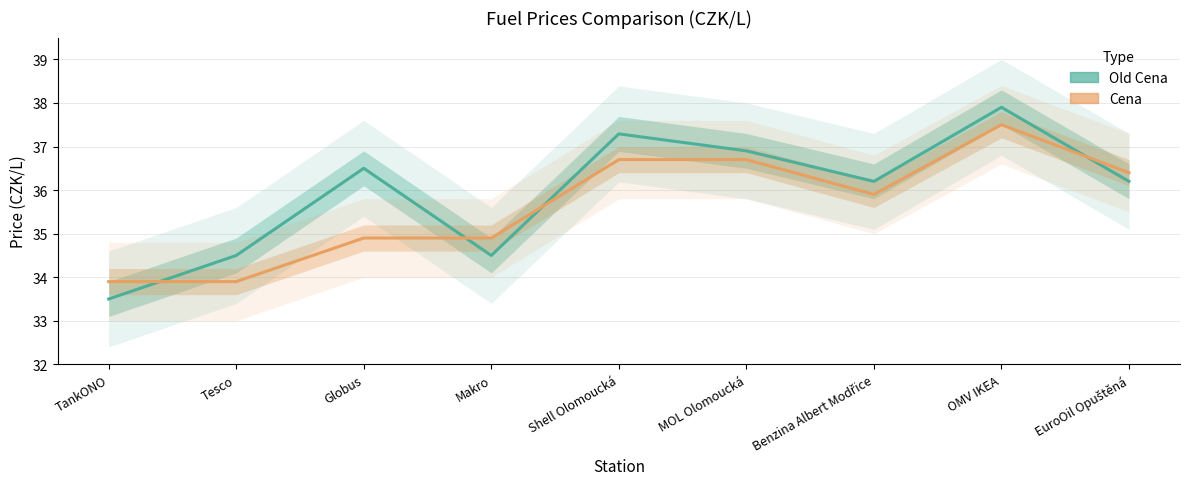

What is the highest value of the Old Cena series?

37.9